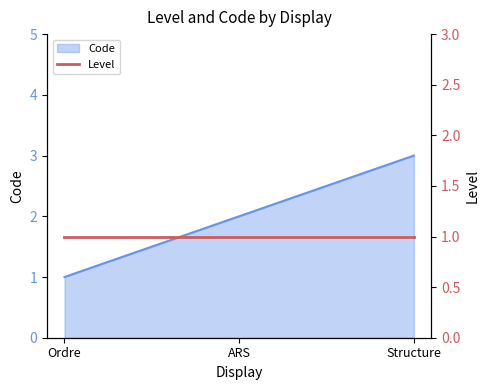

How many values exceed 2?

1